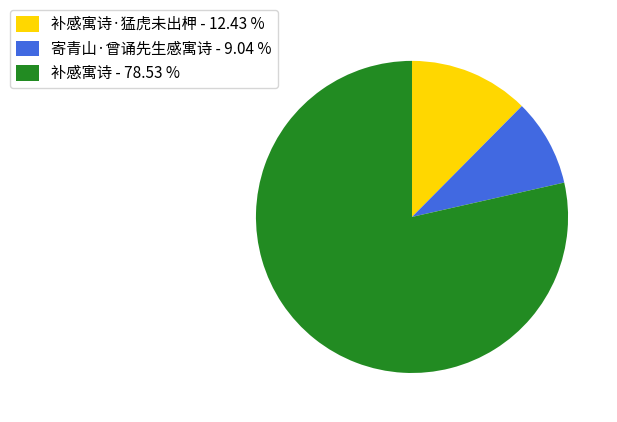

Does 寄青山·曾诵先生感寓诗 - 9.04 % represent more than half of the total?

No